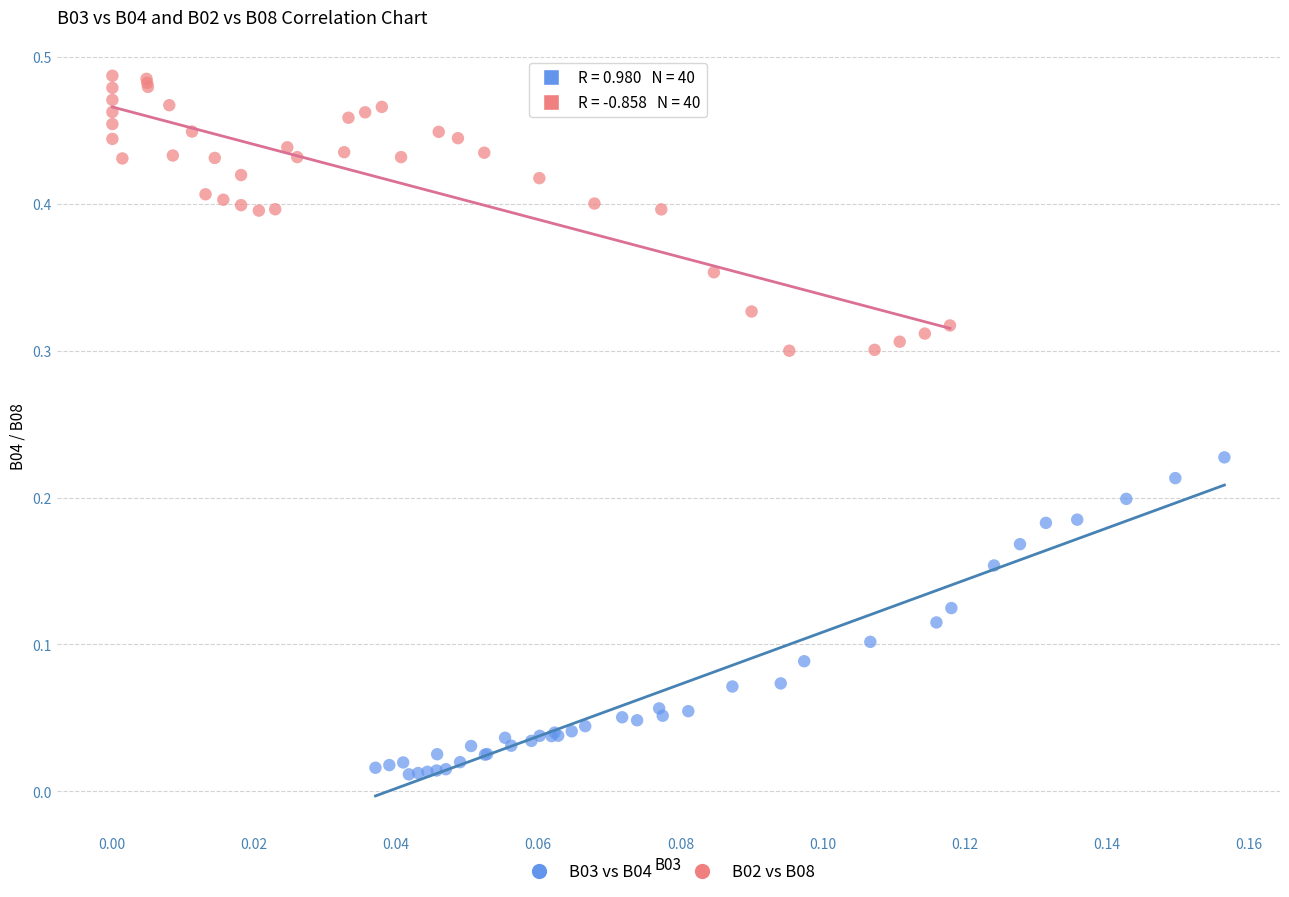

Which series has the widest spread of Y values?

B03 vs B04